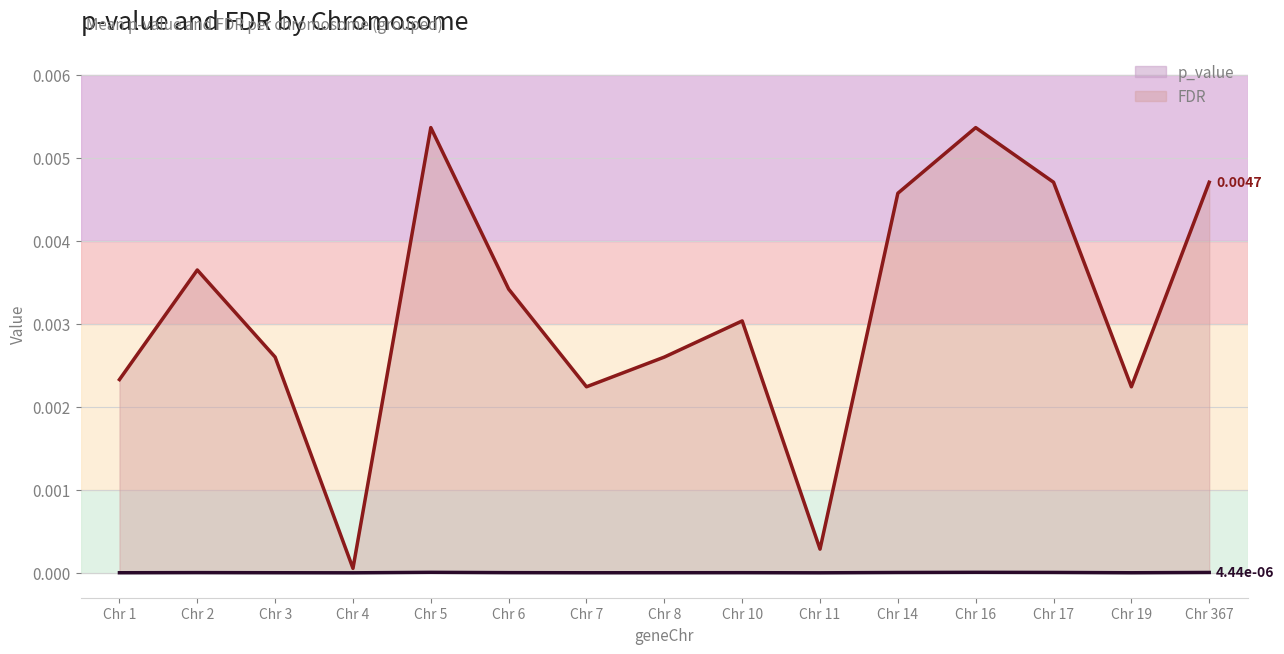

Does the chart have visible grid lines?

Yes